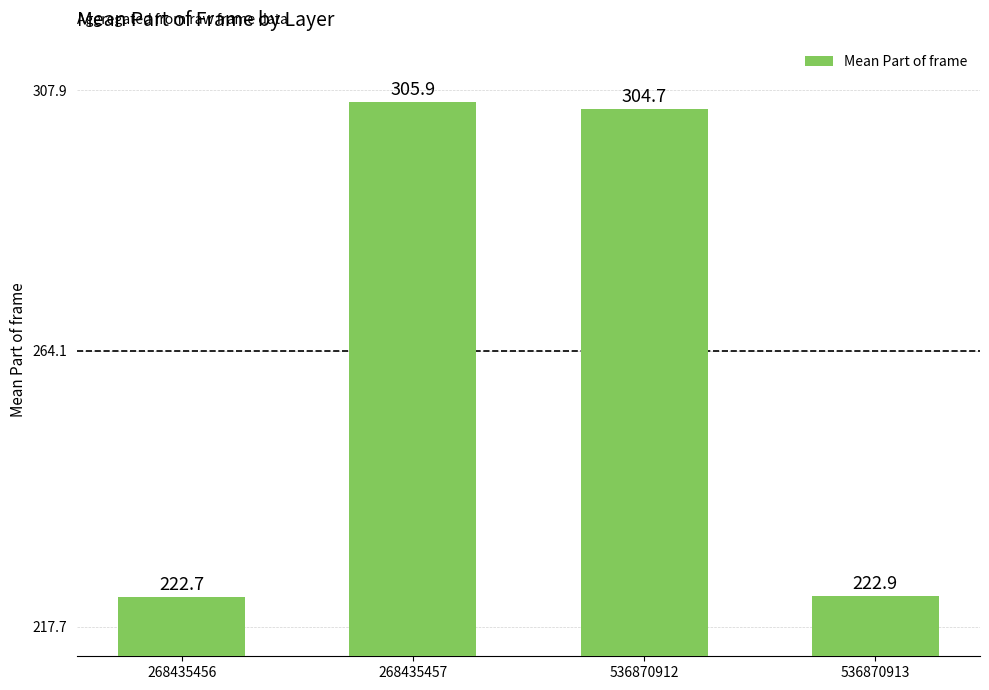

Rank the categories by value from highest to lowest.

268435457, 536870912, 536870913, 268435456